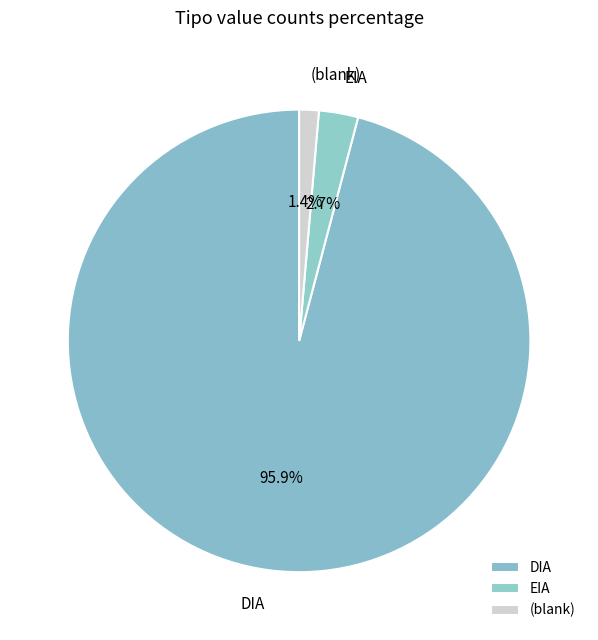

Which slice is the smallest?

(blank)